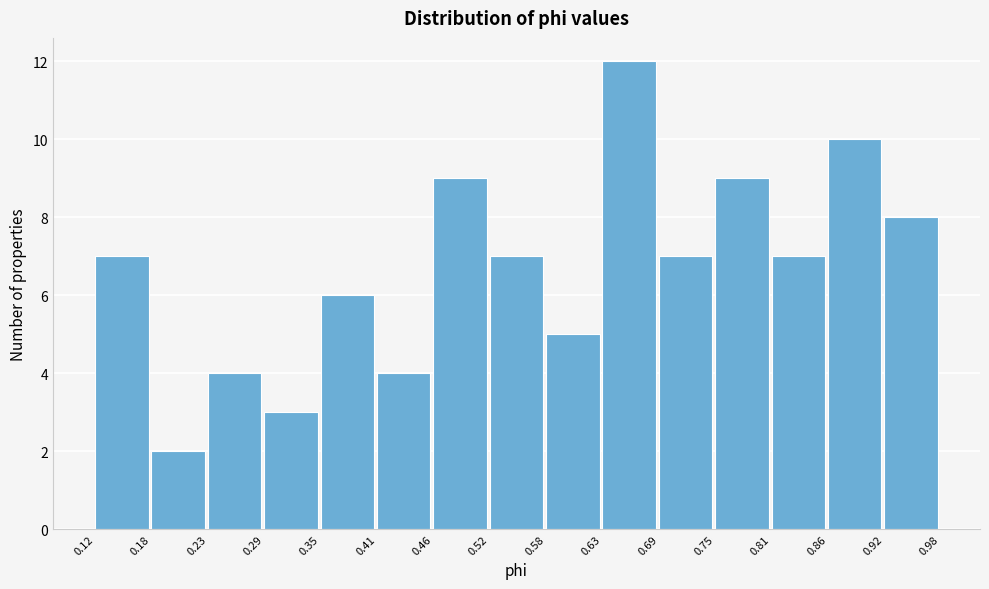

How tall is the bar that spans 0.58 to 0.63 on the x-axis? The values are not printed on the chart, so give them approximately, as read against the axis.

5